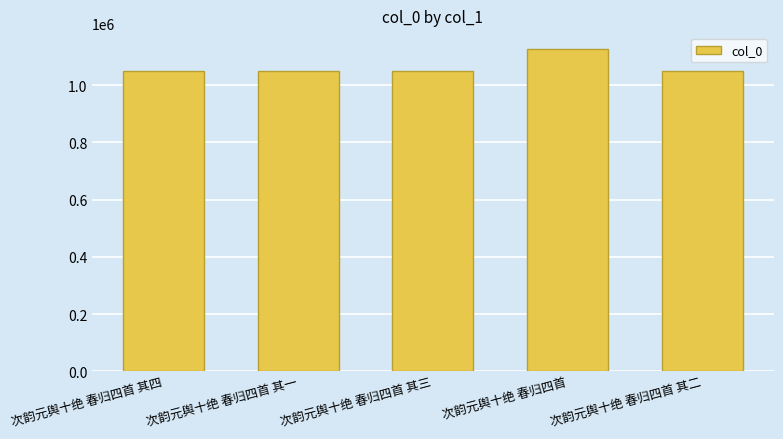

What is the change in value from 次韵元舆十绝 春归四首 其一 to 次韵元舆十绝 春归四首 其二?

+1